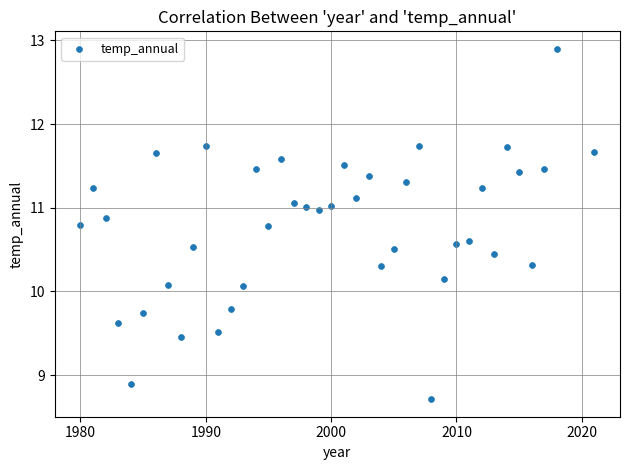

What is the range of X values (max minus min)?

41.0